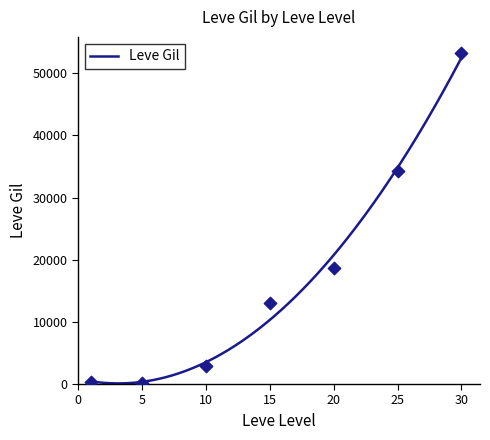

Which has a higher value, 15 or 5?

15